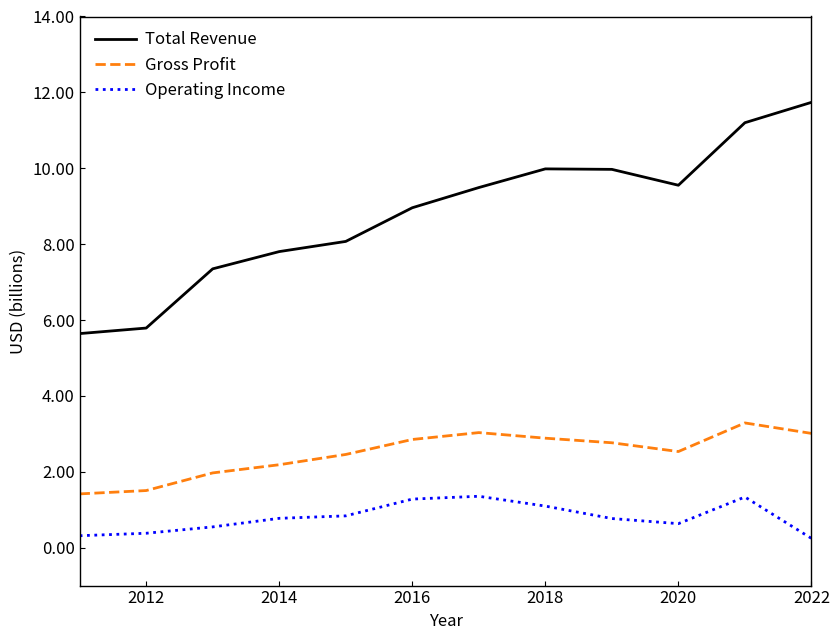

Which series has the largest total across all categories?

Total Revenue